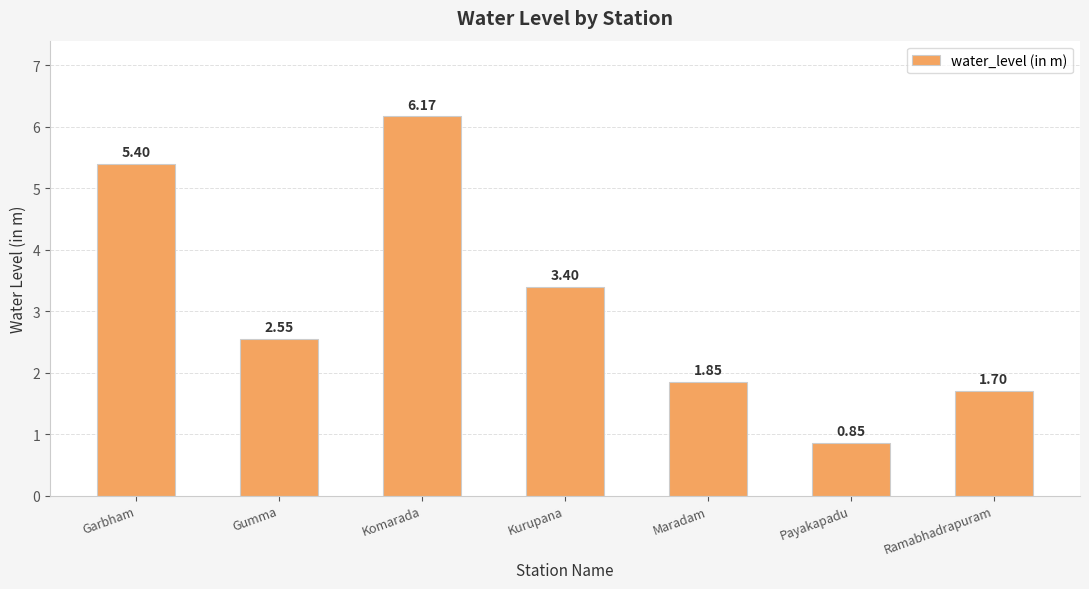

What is the label of the 6th bar from the right?

Gumma